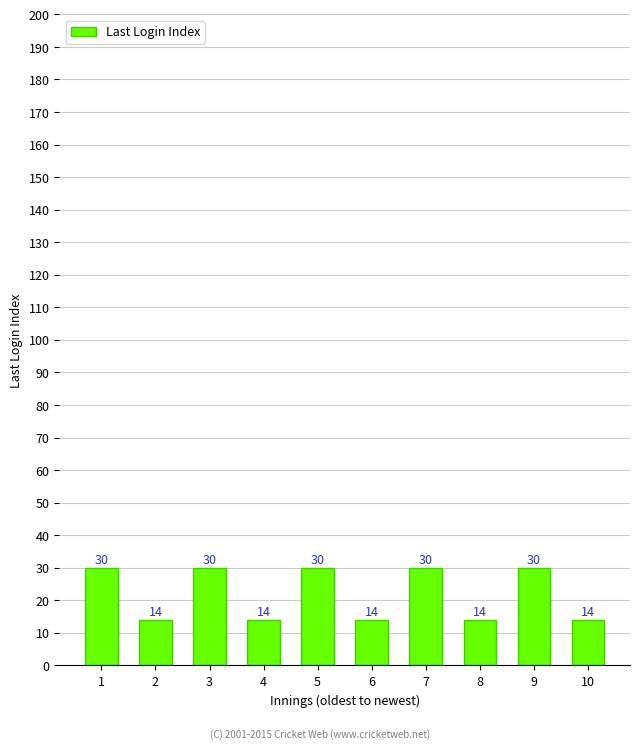

What is the value of the 9th bar from the left?

30